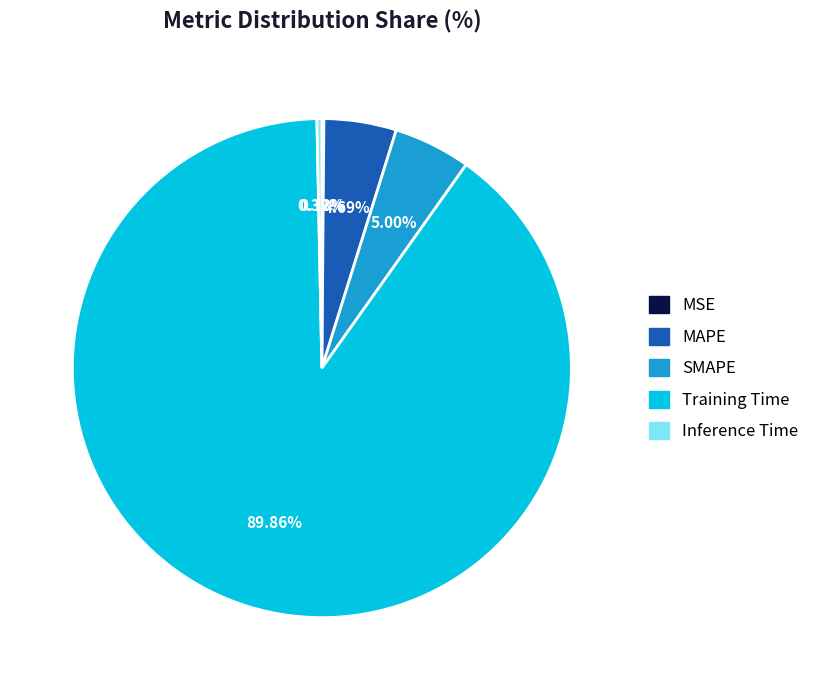

What percentage is the MAPE slice, to the nearest percent?

5%